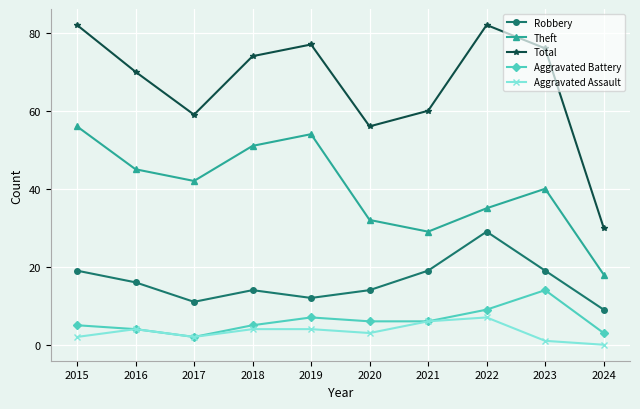

Is it true that Aggravated Battery equals 5 at 2015?

True